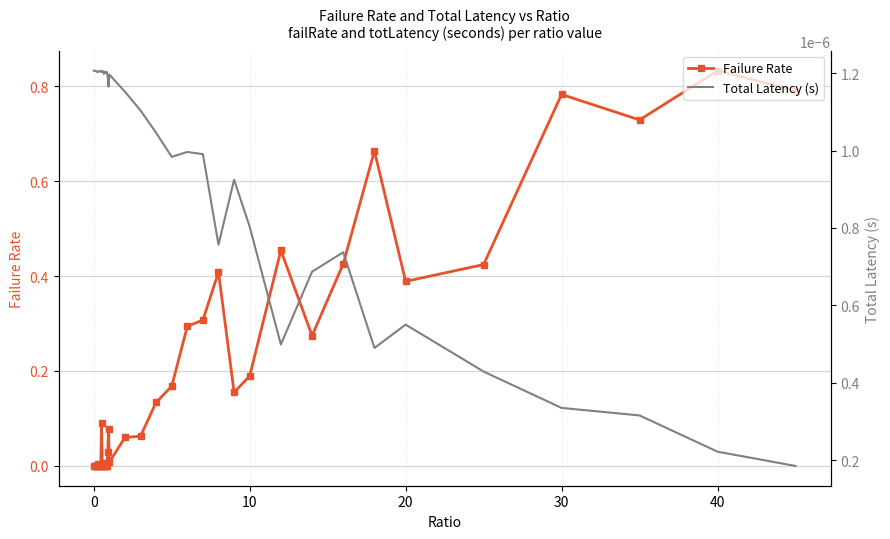

At which label does Failure Rate reach its peak?

40